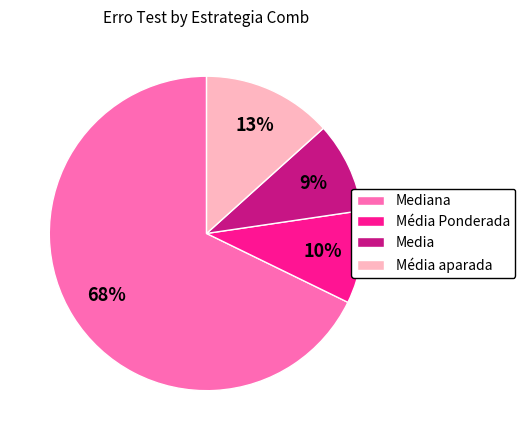

To the nearest percent, what is the average slice percentage?

25%